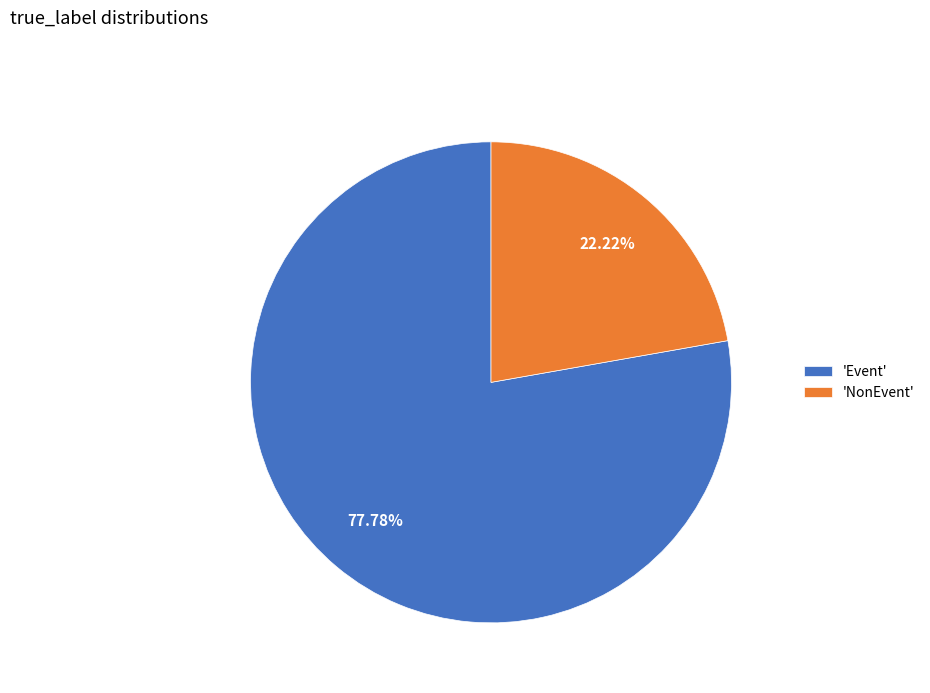

Rank the categories by value from highest to lowest.

'Event', 'NonEvent'